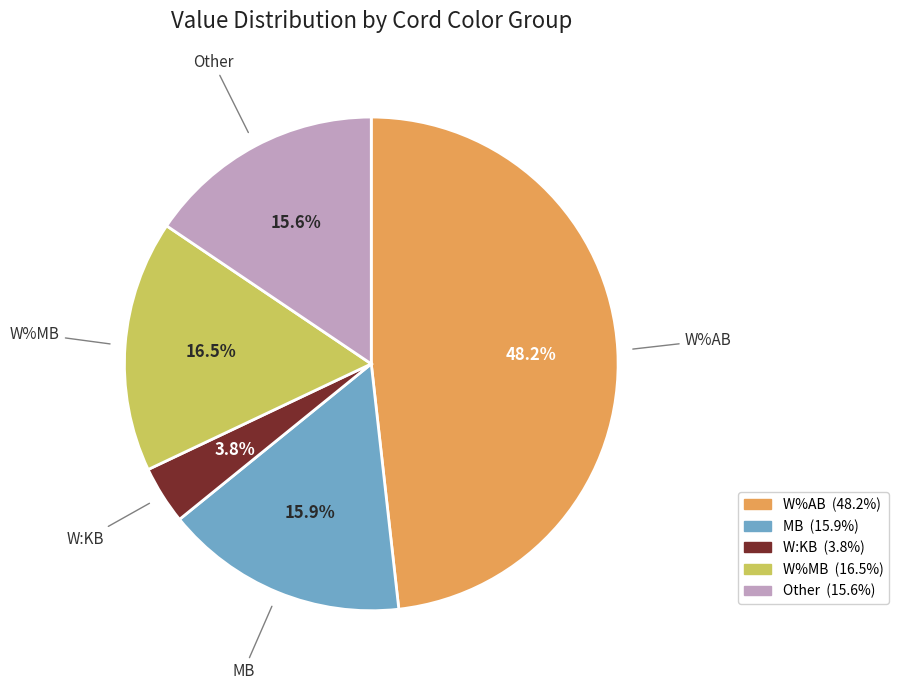

Is there any slice that represents more than half of the pie?

No